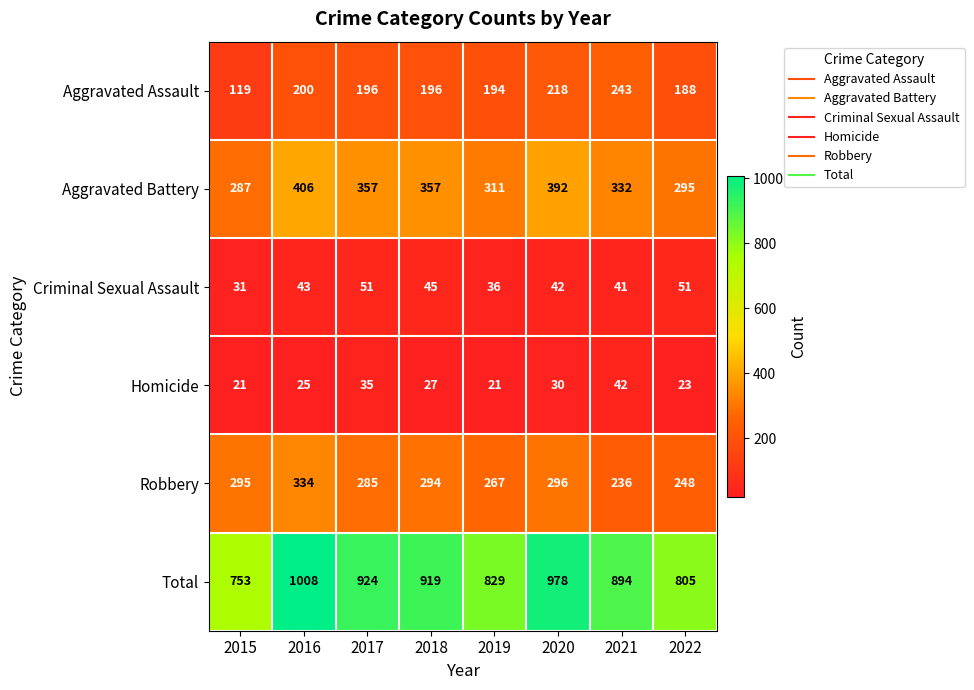

What is the average value of the Aggravated Battery series?

342